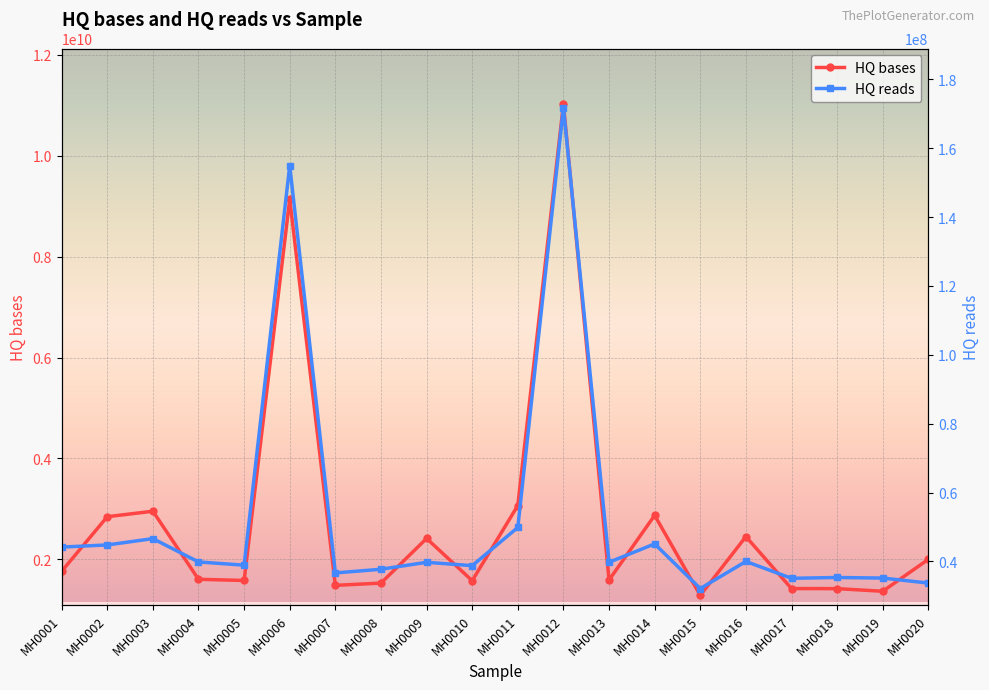

Is it true that HQ bases equals 2861825391 at MH0020?

False